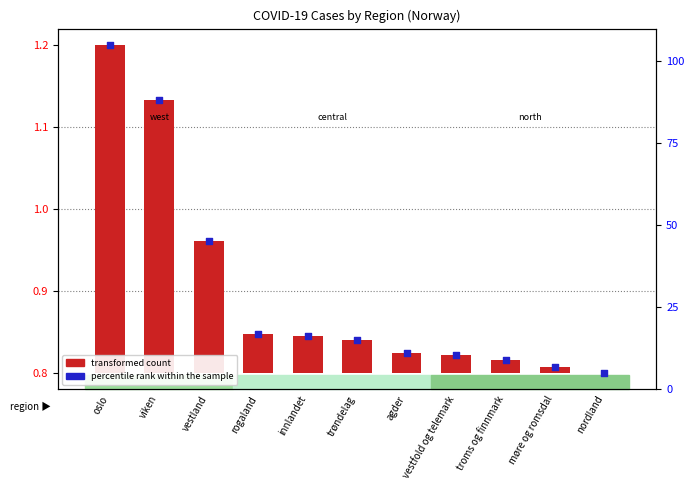

Is the value of transformed count at møre og romsdal greater than the value of percentile rank within the sample at vestfold og telemark?

No